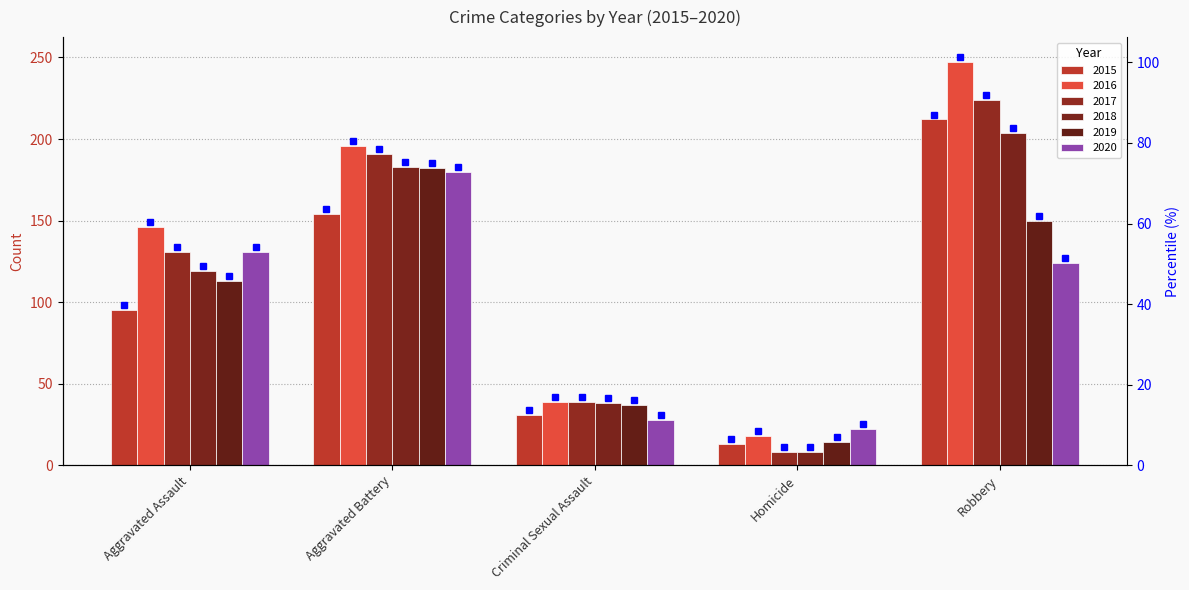

What is the difference between the 2019 values at Robbery and Homicide?

136